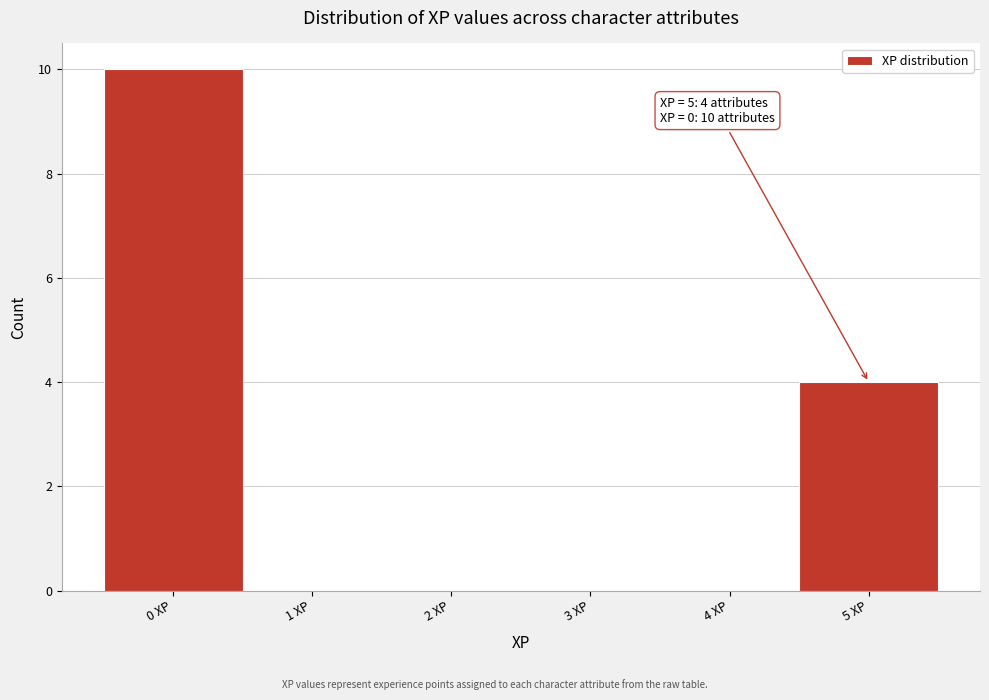

Over which range of the x-axis is the bar tallest?

-0.5 to 0.5